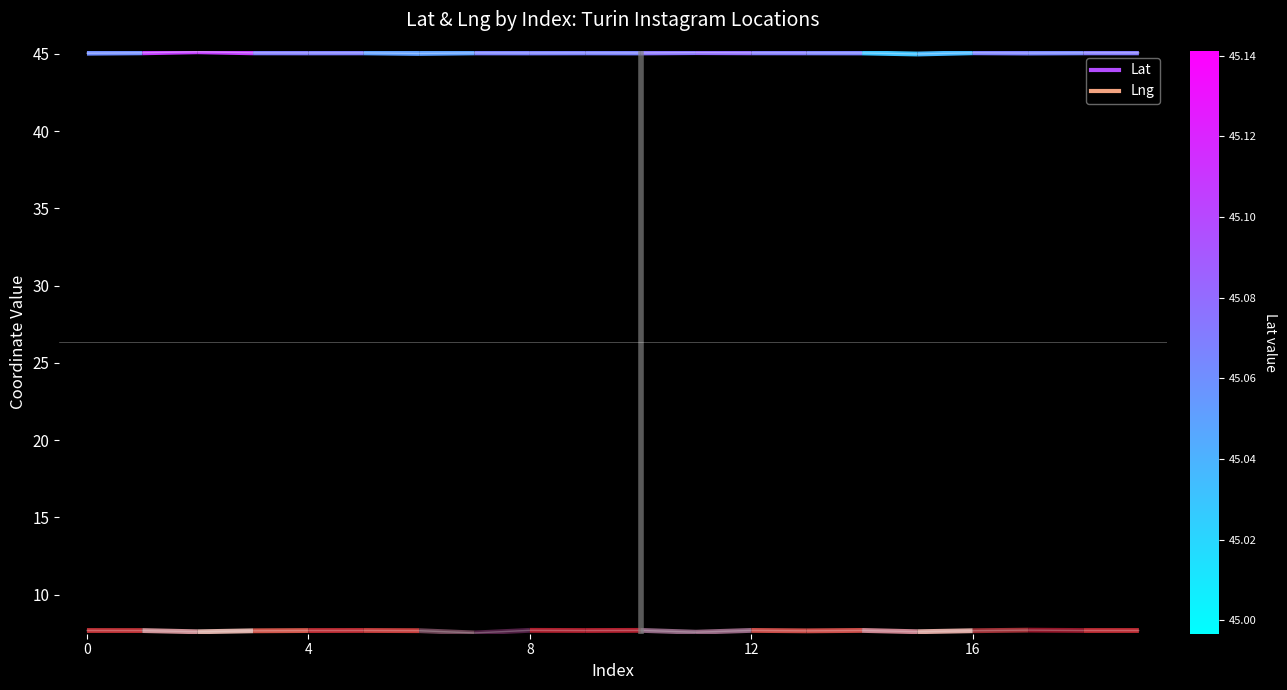

Which has a higher value, 18 or 11?

11